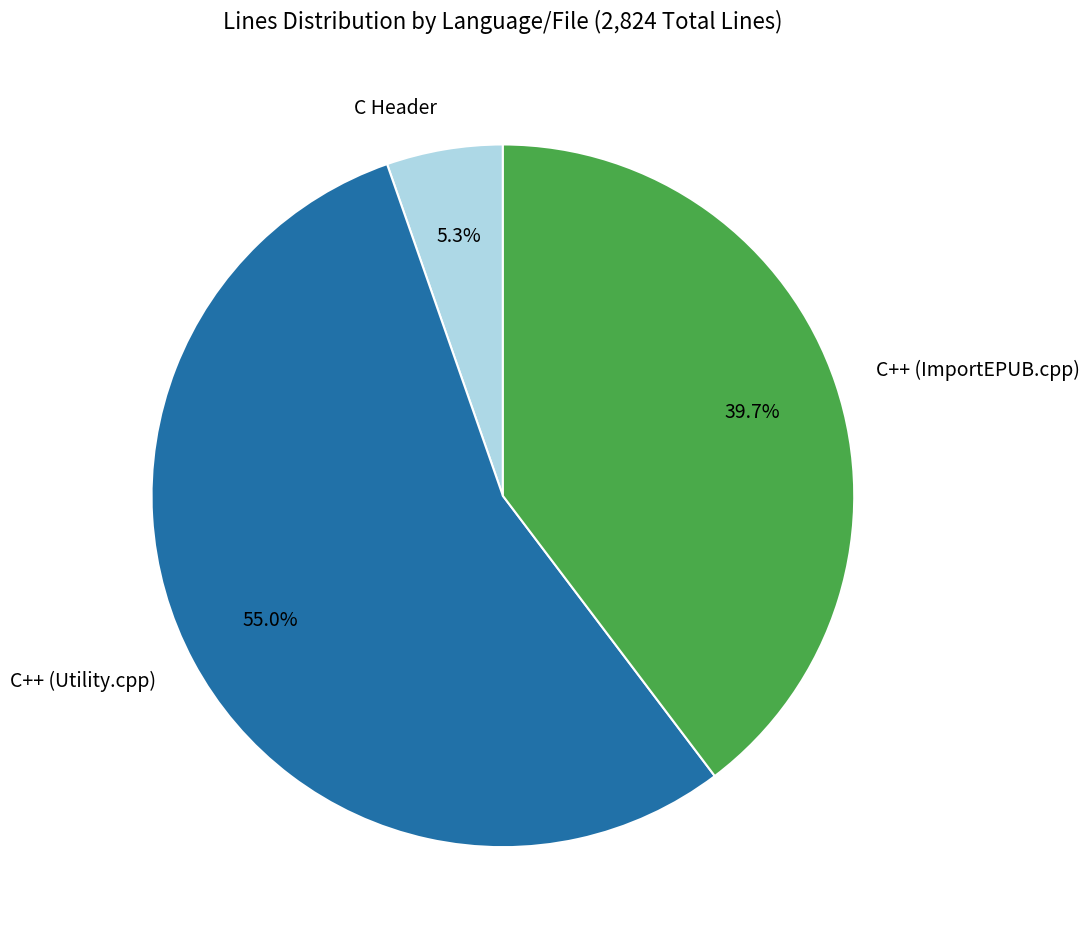

What percentage do C++ (Utility.cpp) and C Header together represent?

60.3%